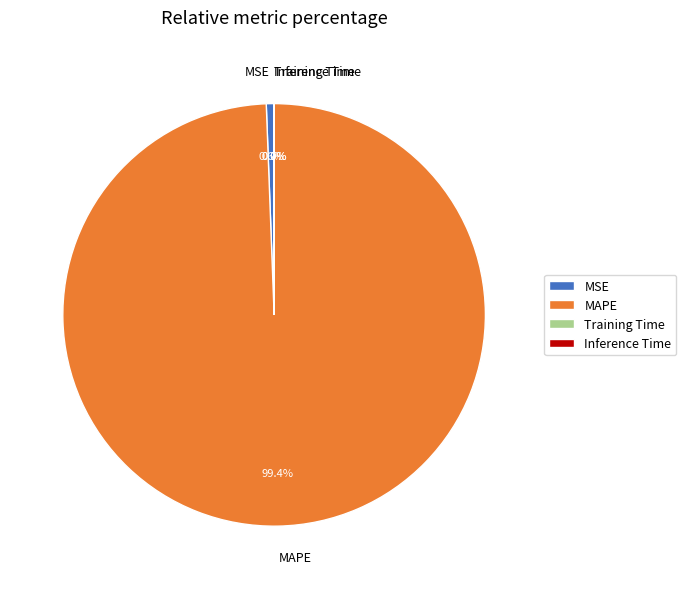

What is the majority slice?

MAPE